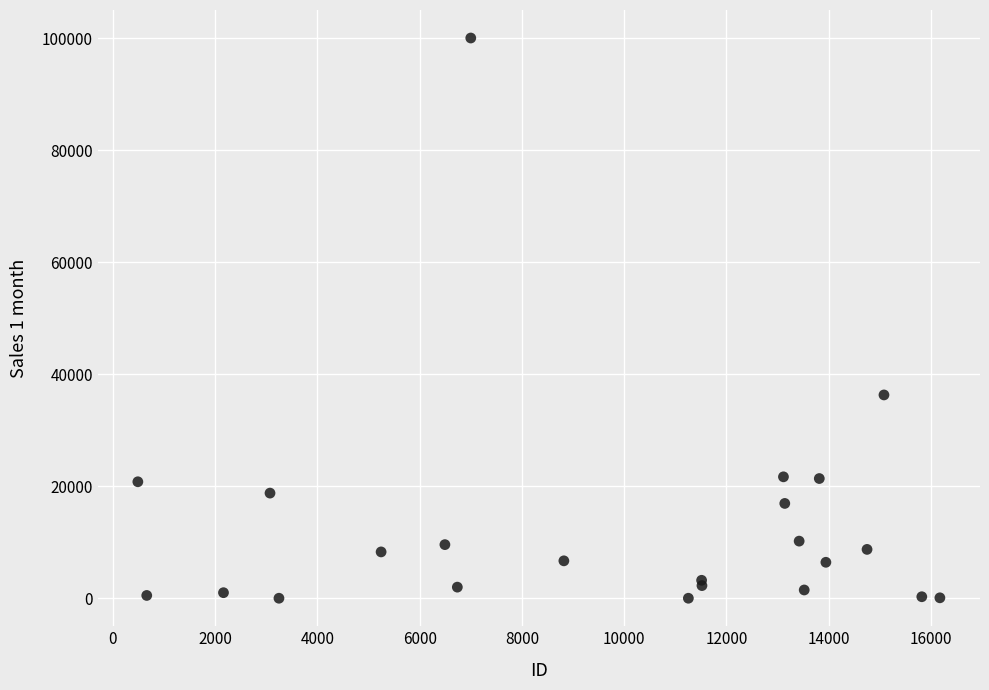

What Y value in the scatter plot is closest to 50007?

36295.3